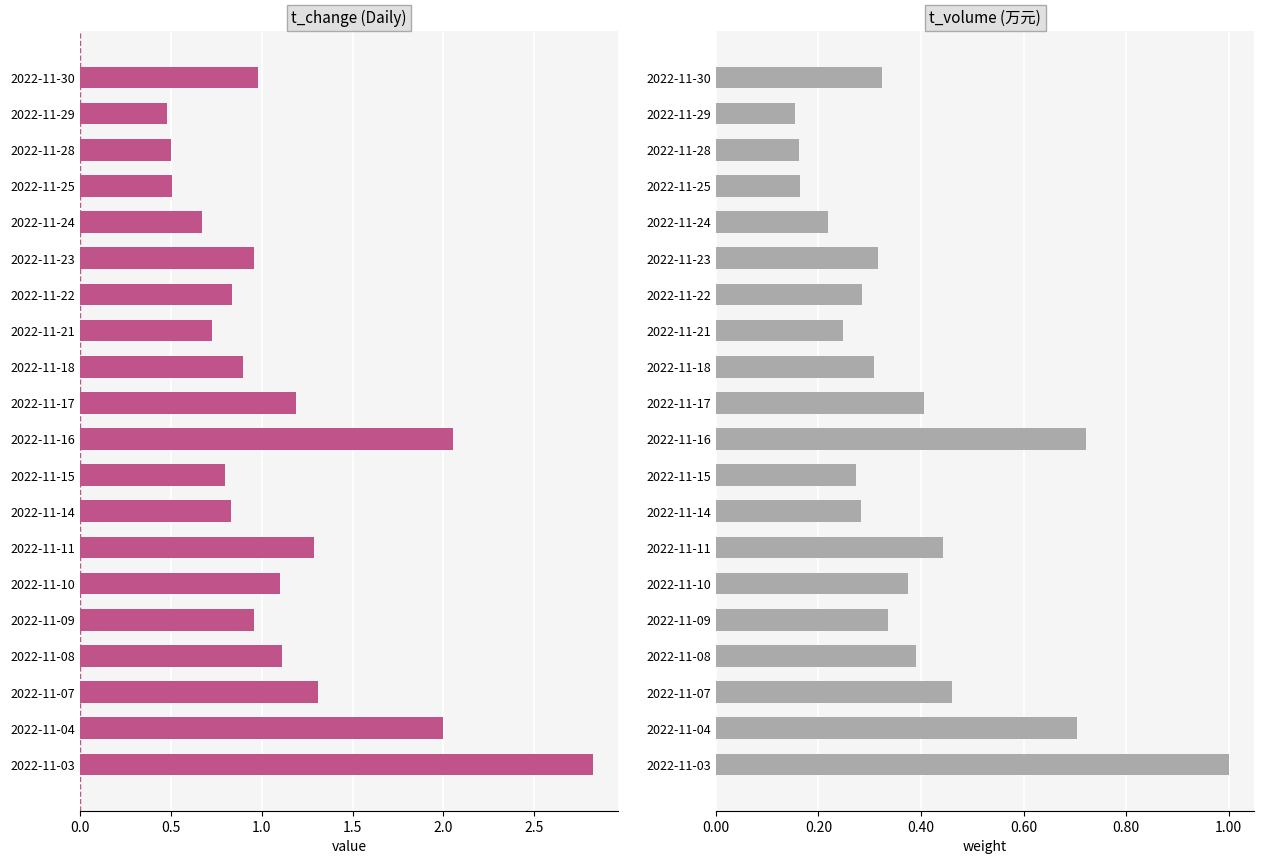

Rank the series by their maximum value, from highest to lowest.

t_change, t_volume